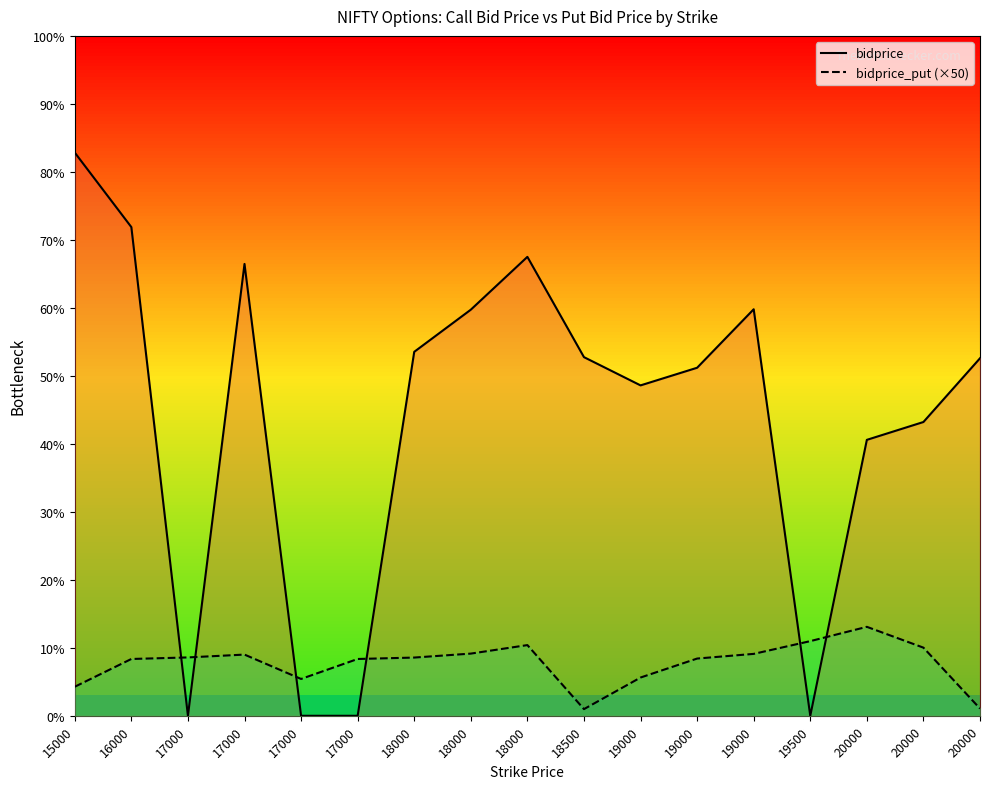

True or false: bidprice has more than 0 interior local peaks.

True